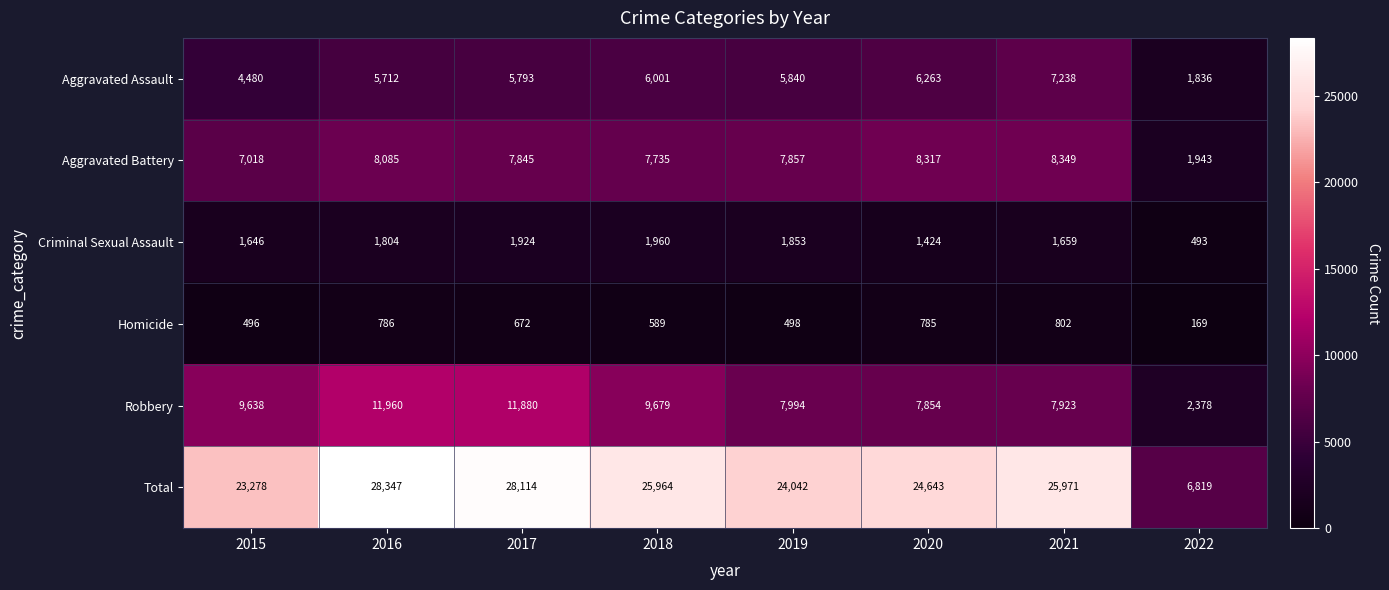

What is the difference between the Robbery values at 2018 and 2019?

1685